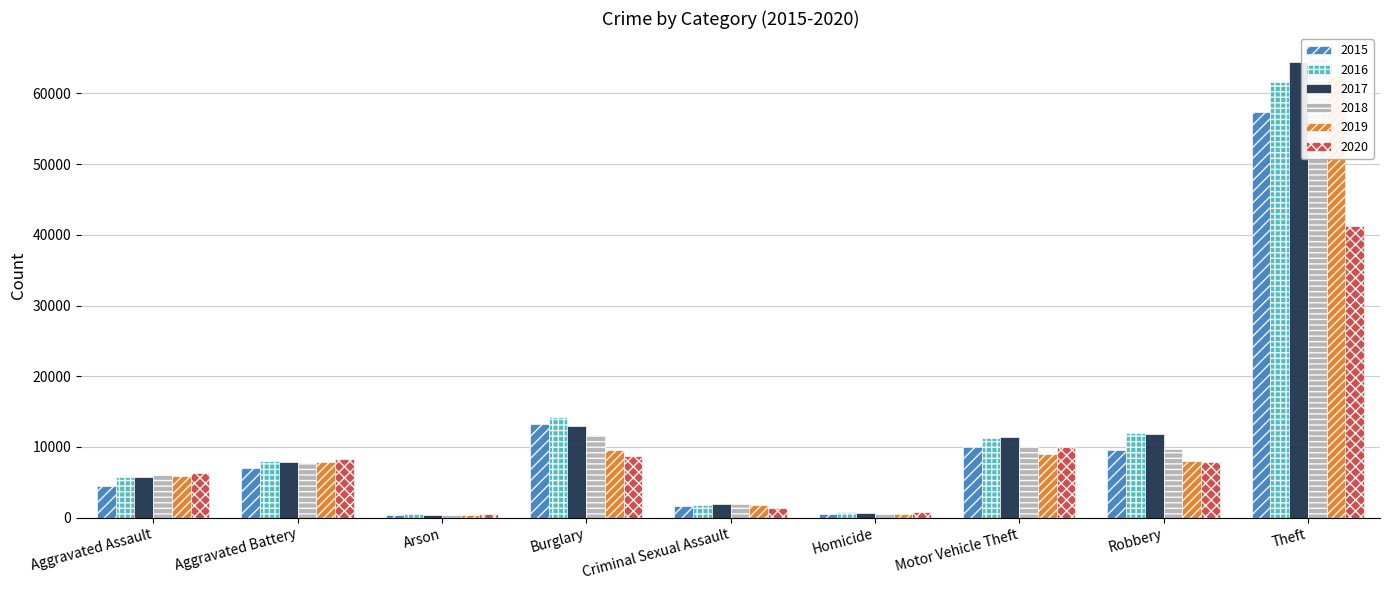

Is it true that 2016 equals 515 at Arson?

True